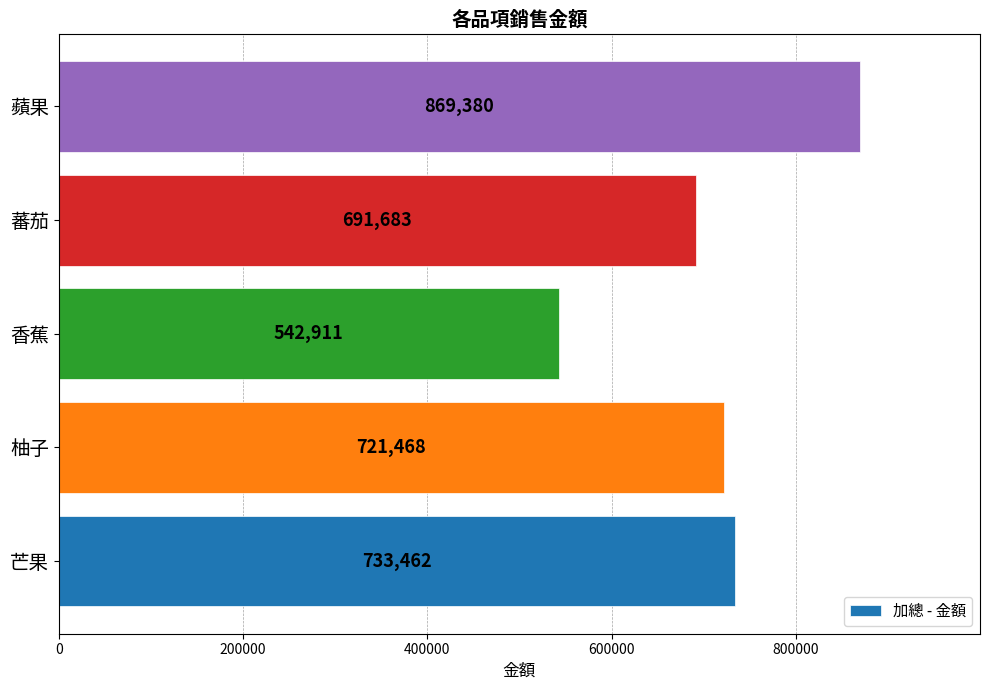

Reading bottom to top, list all the values displayed in this chart.

733462	721468	542911	691683	869380